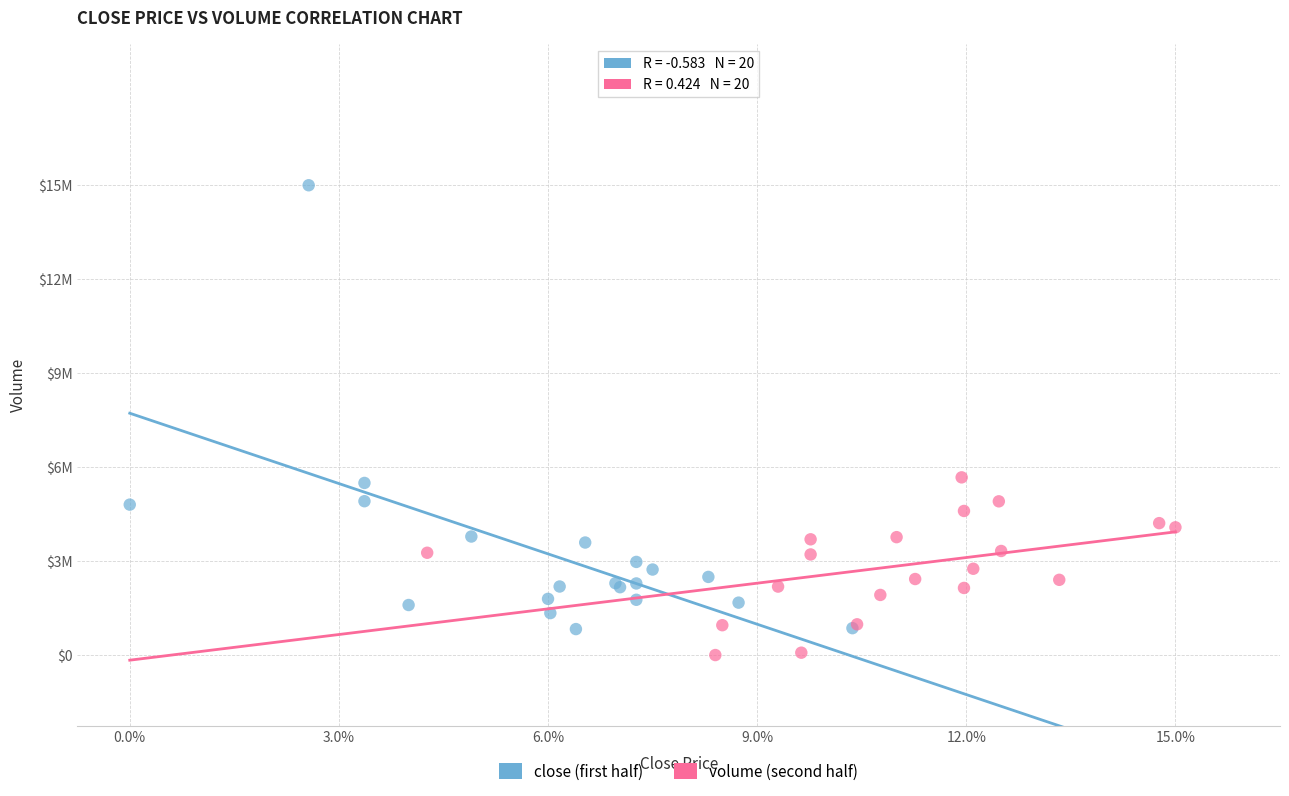

What are all the series names shown in the legend?

close (first half), volume (second half)